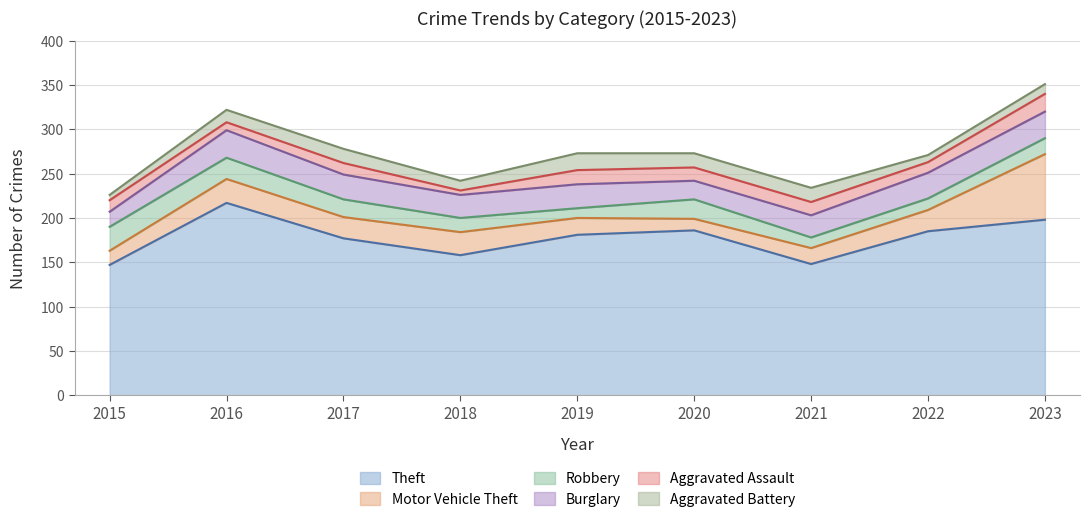

Where does the Aggravated Assault series first go above 13?

2019